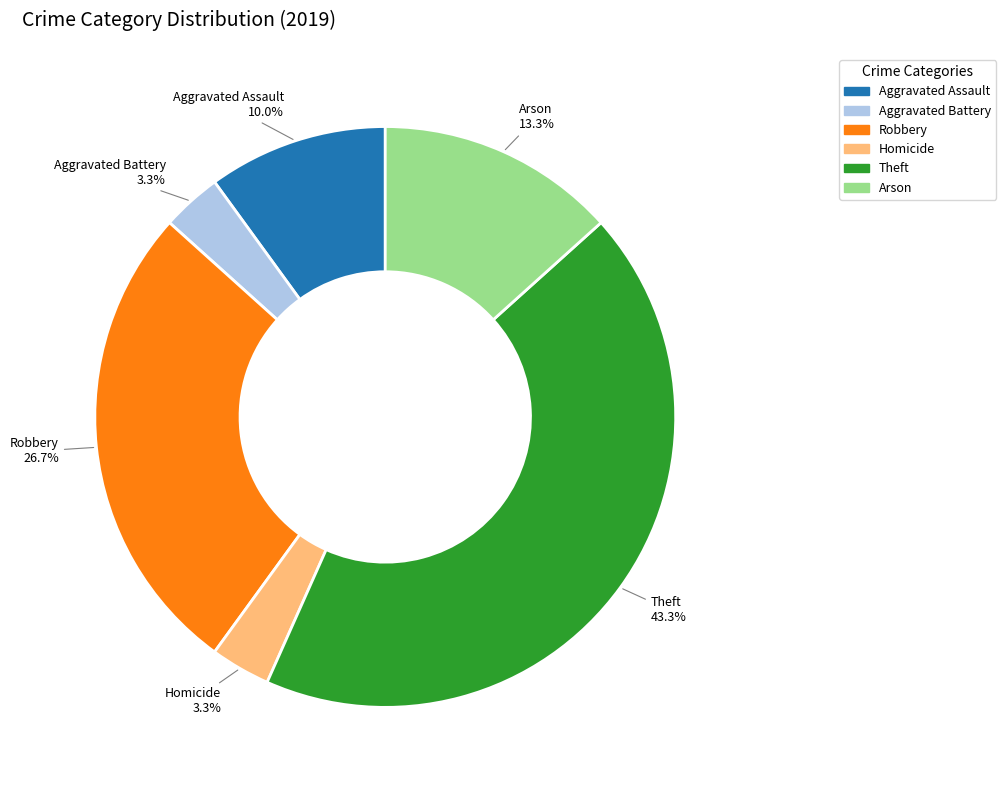

How many segments does this pie chart have?

6